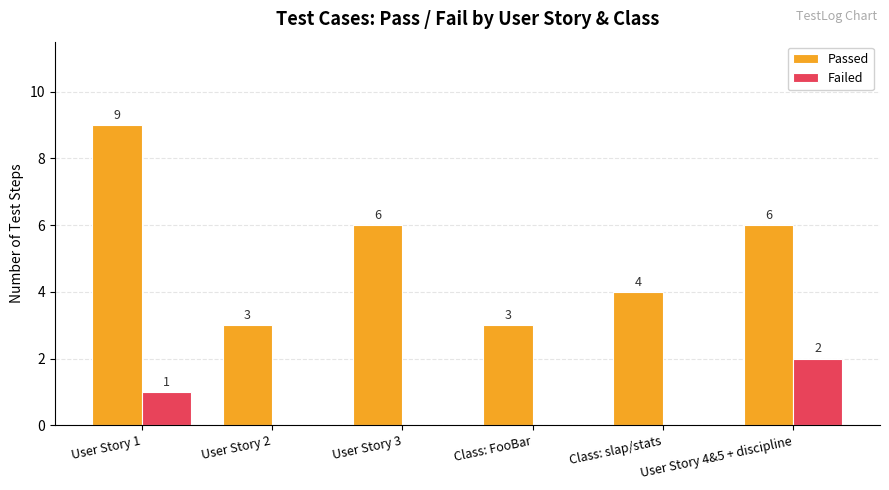

Where is Failed nearest to the value 1?

User Story 1